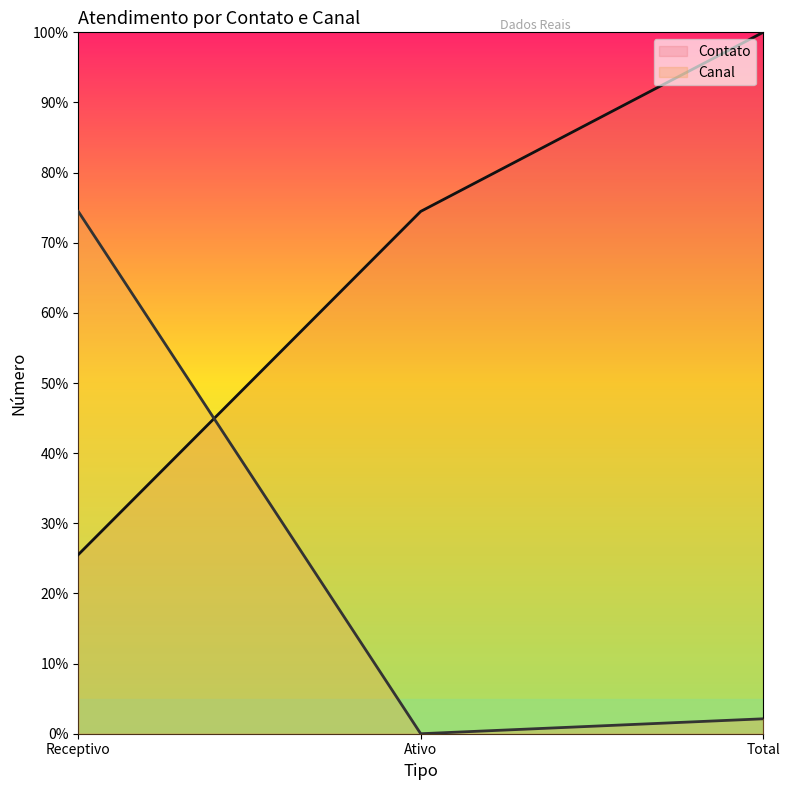

Reading left to right, transcribe all the data shown in this chart.

Contato: 25.5	74.5	100.0
Canal: 74.5	0.0	2.1